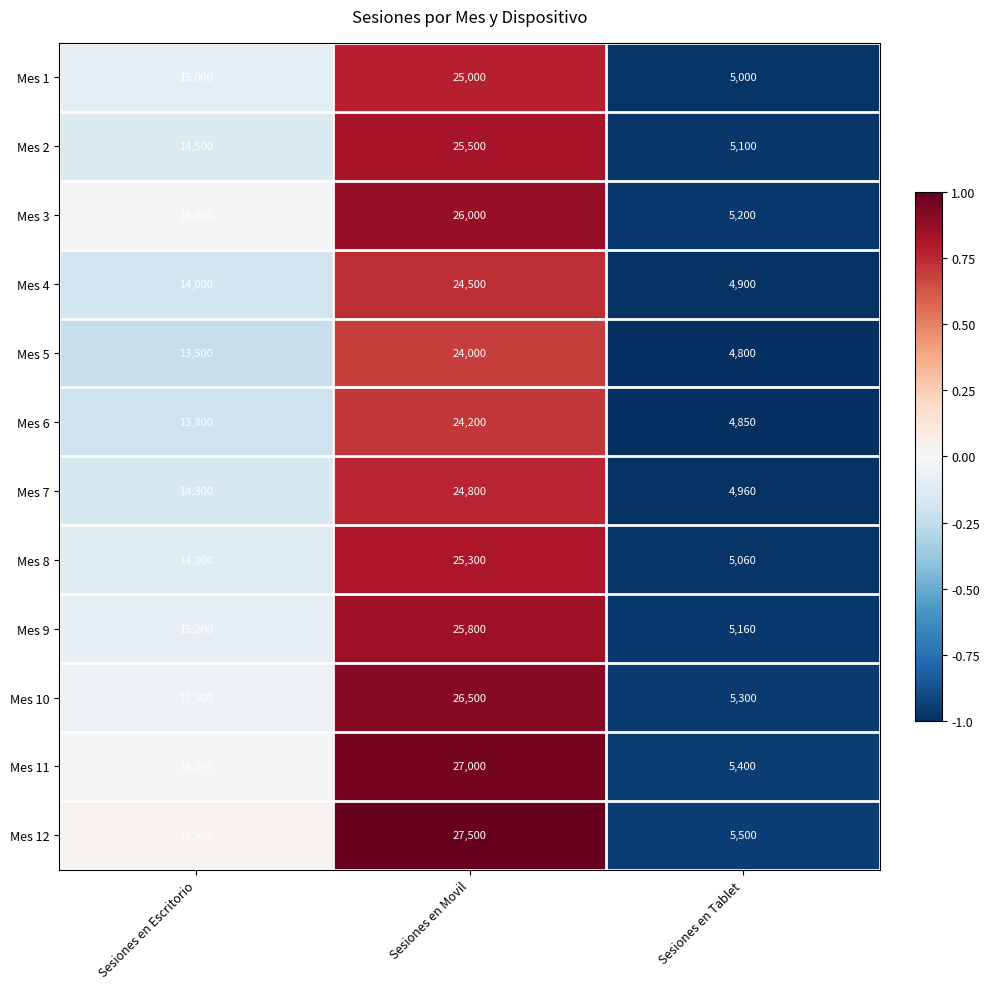

Count the Mes 3 values in the range 5200 to 26000.

3